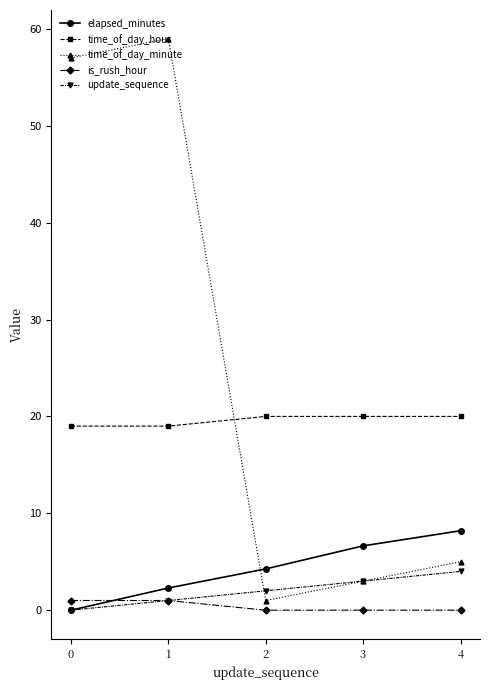

What is the sum of all elapsed_minutes values?

21.4